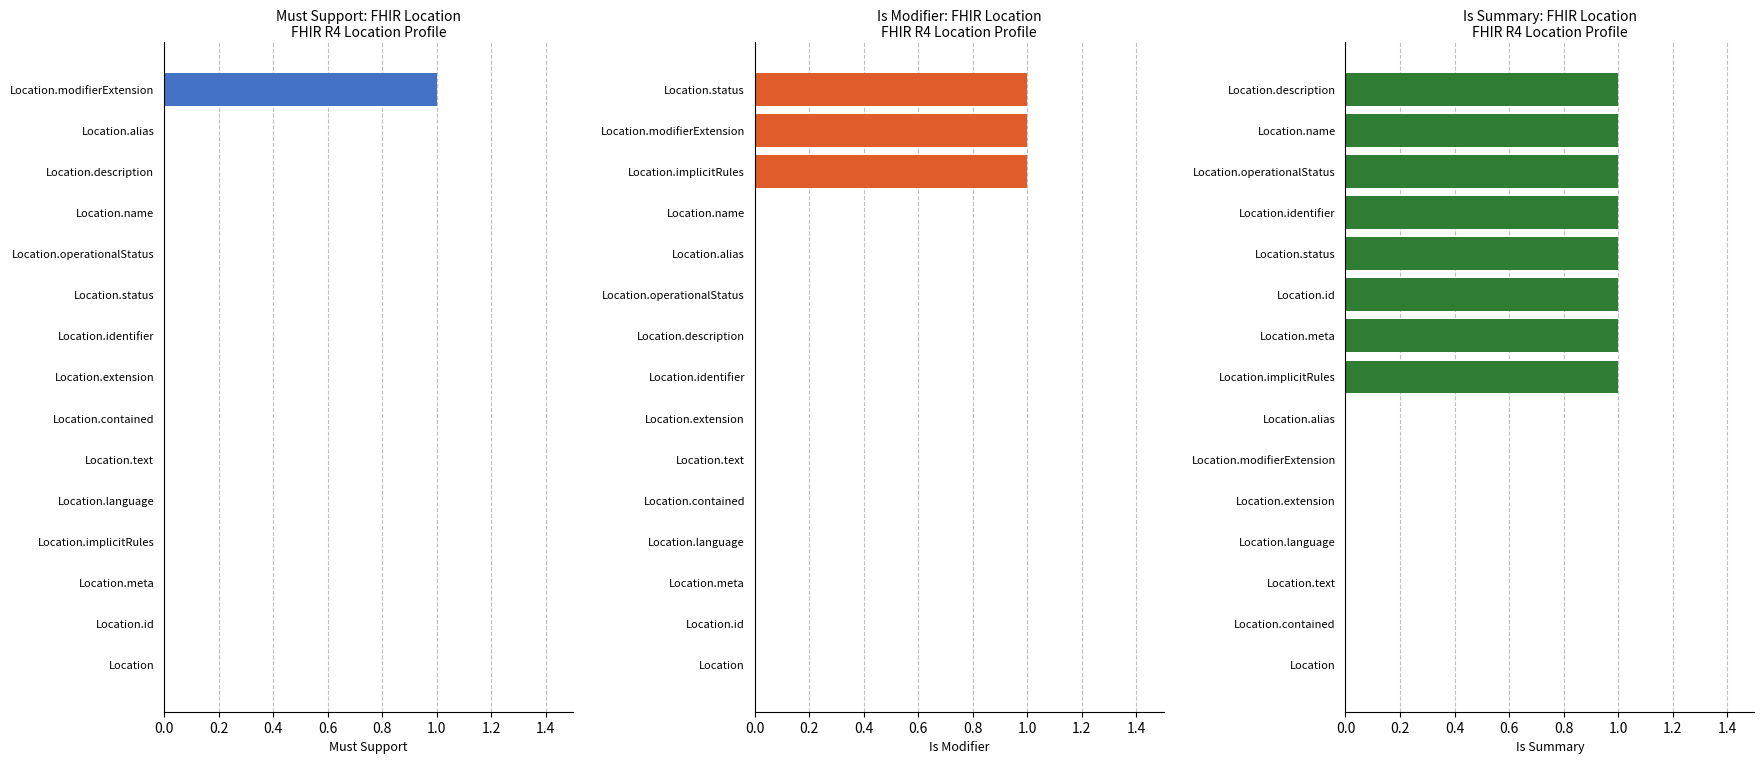

How many groups of bars are there?

15